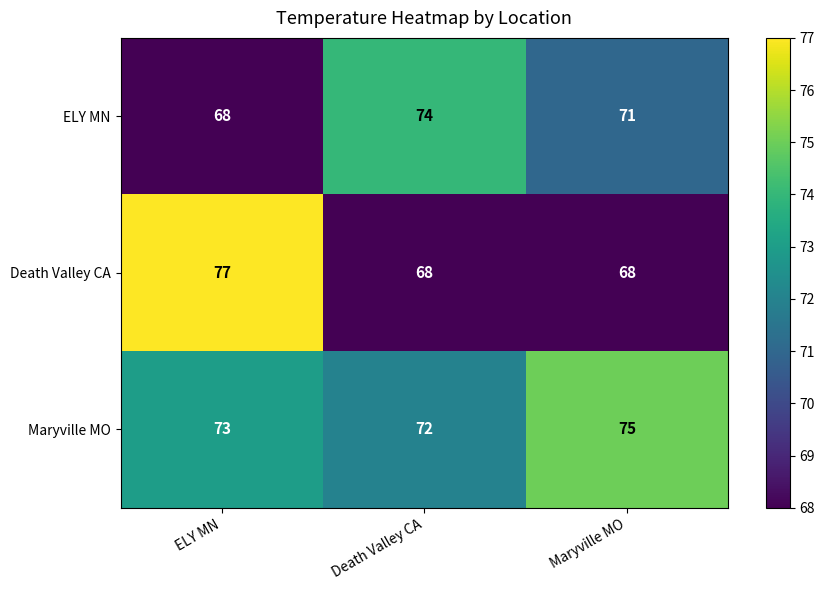

Reading right to left, what are all the values shown in this chart?

ELY MN: Maryville MO=71	Death Valley CA=74	ELY MN=68
Death Valley CA: Maryville MO=68	Death Valley CA=68	ELY MN=77
Maryville MO: Maryville MO=75	Death Valley CA=72	ELY MN=73